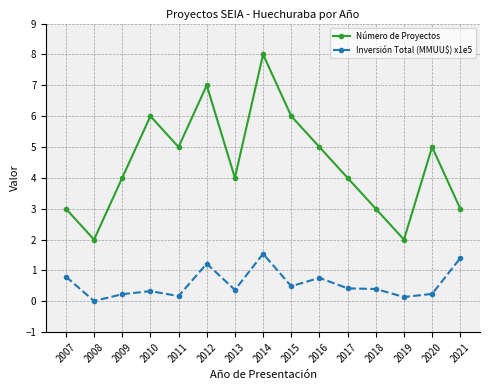

How many categories are shown in the chart?

15